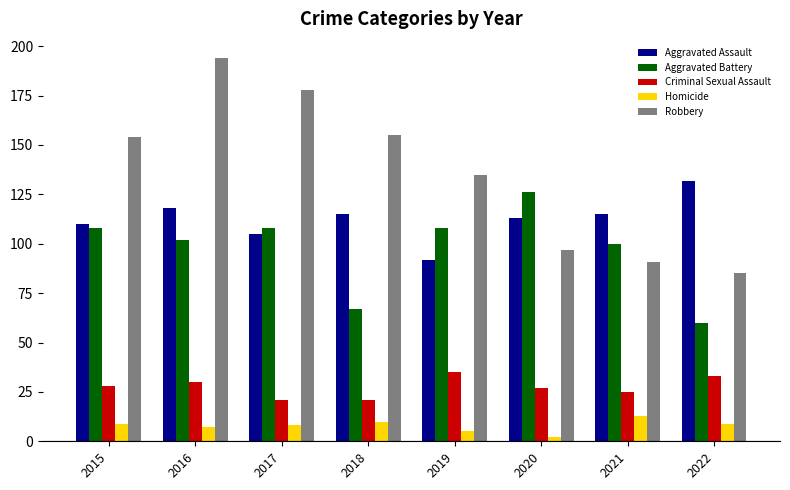

What is the difference between the maximum and minimum values in the Homicide series?

11